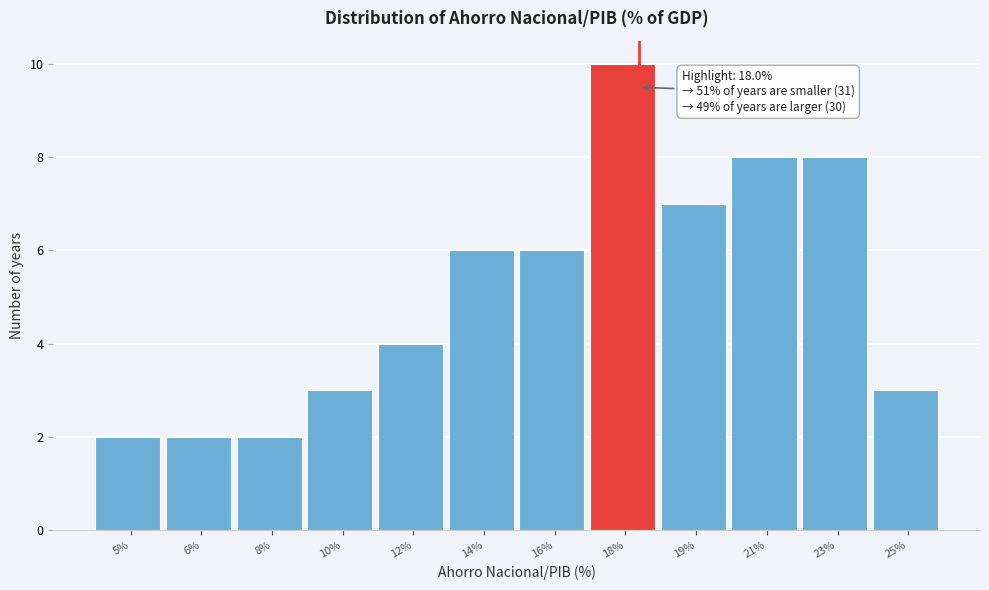

Reading left to right, transcribe all the data shown in this chart.

5%=2	6%=2	8%=2	10%=3	12%=4	14%=6	16%=6	18%=10	19%=7	21%=8	23%=8	25%=3